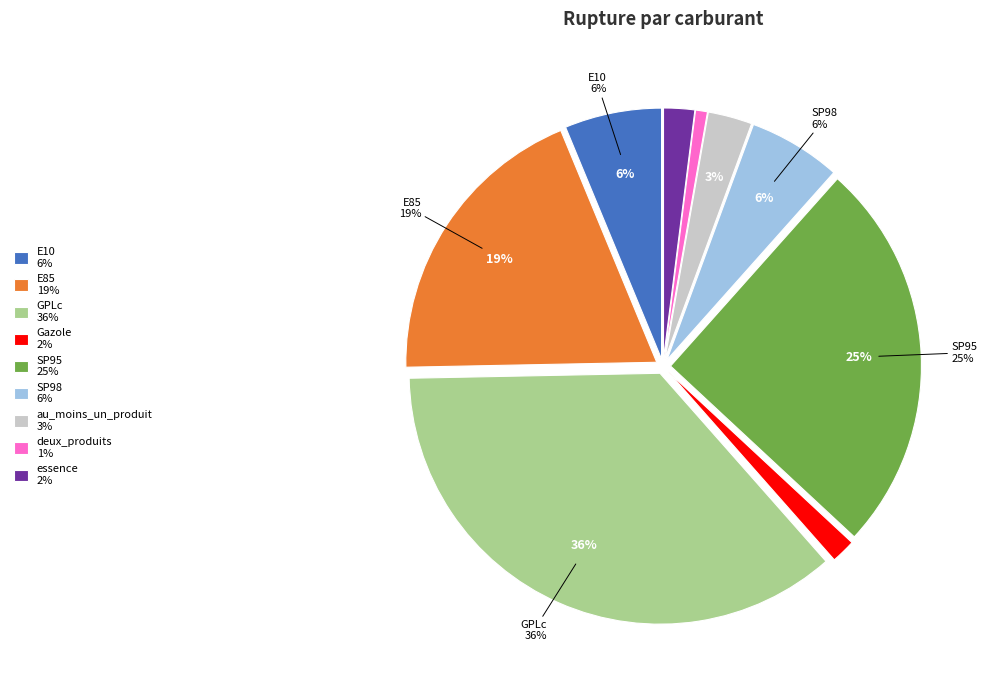

To the nearest percent, what portion does essence represent?

2%